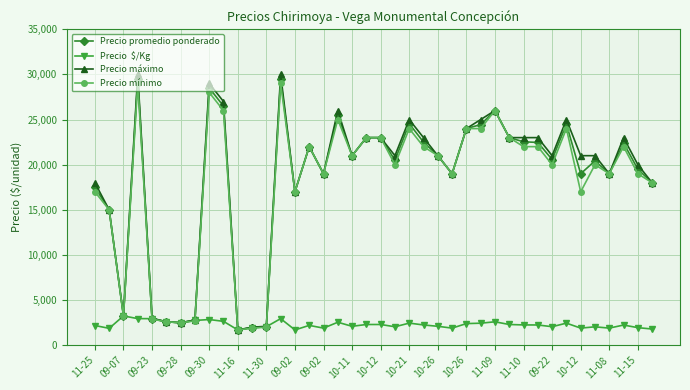

What is the maximum value shown in the chart?

30000